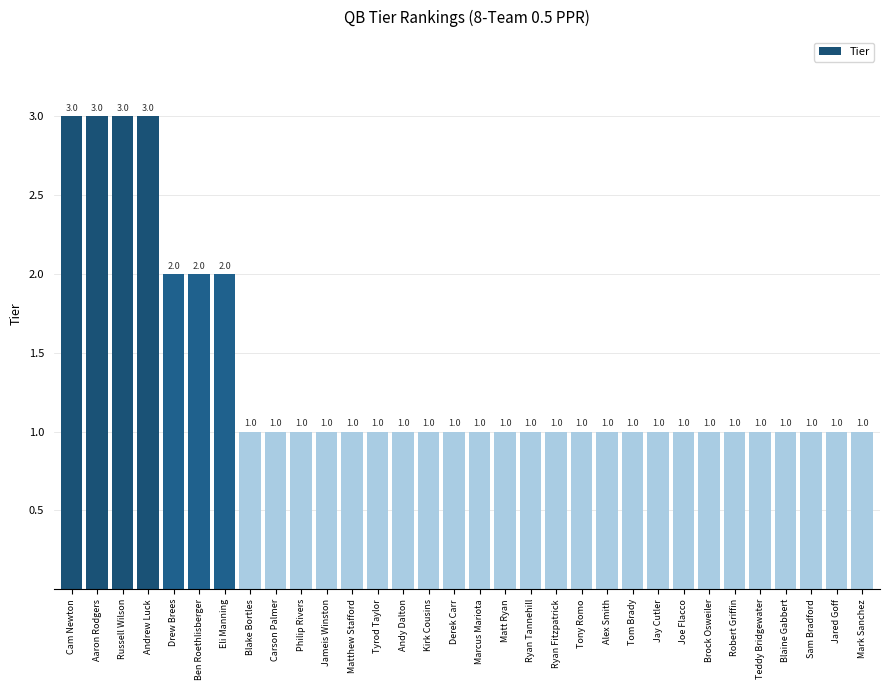

What is the maximum value shown in the chart?

3